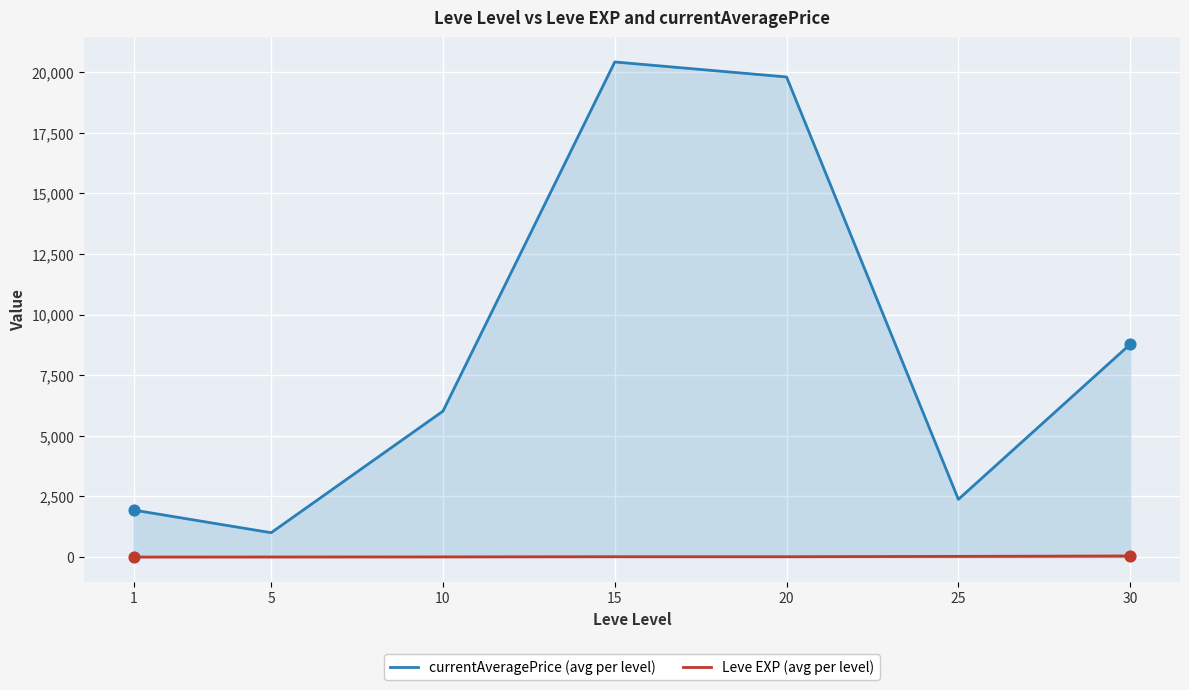

Is the value of Leve EXP (avg per level) at 25 greater than the value of currentAveragePrice (avg per level) at 10?

No